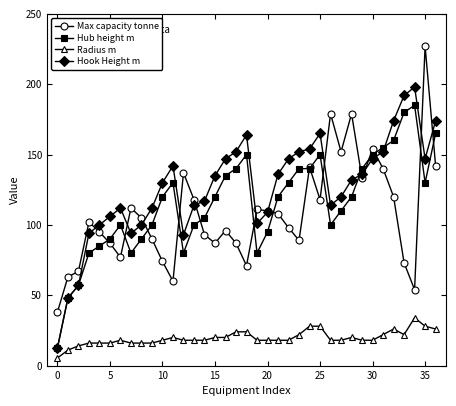

Does the chart have visible grid lines?

No